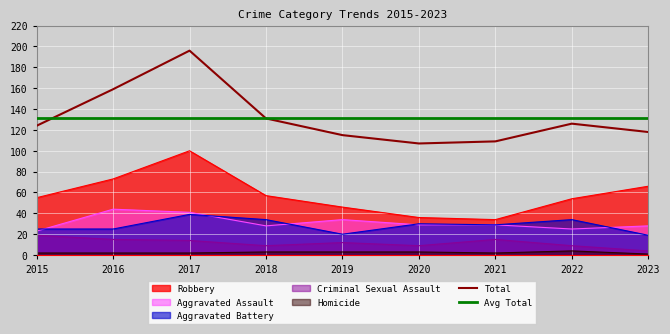

How many Robbery values are between 46 and 66?

5